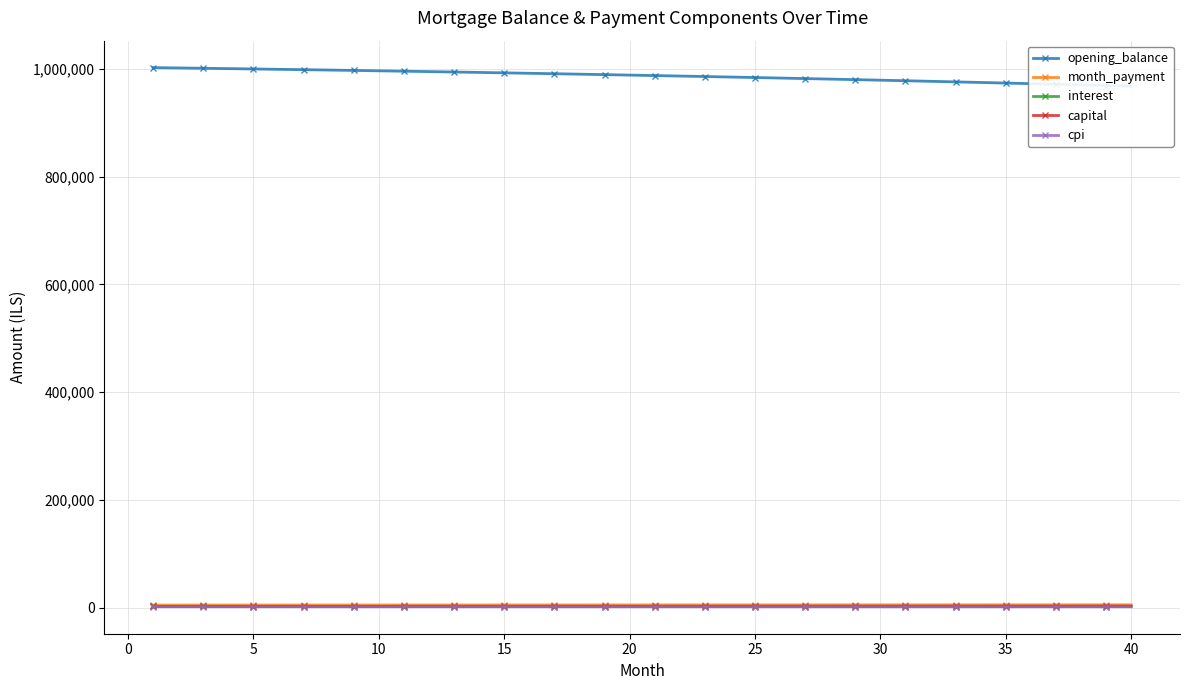

How many data points in cpi are less than 2052?

20